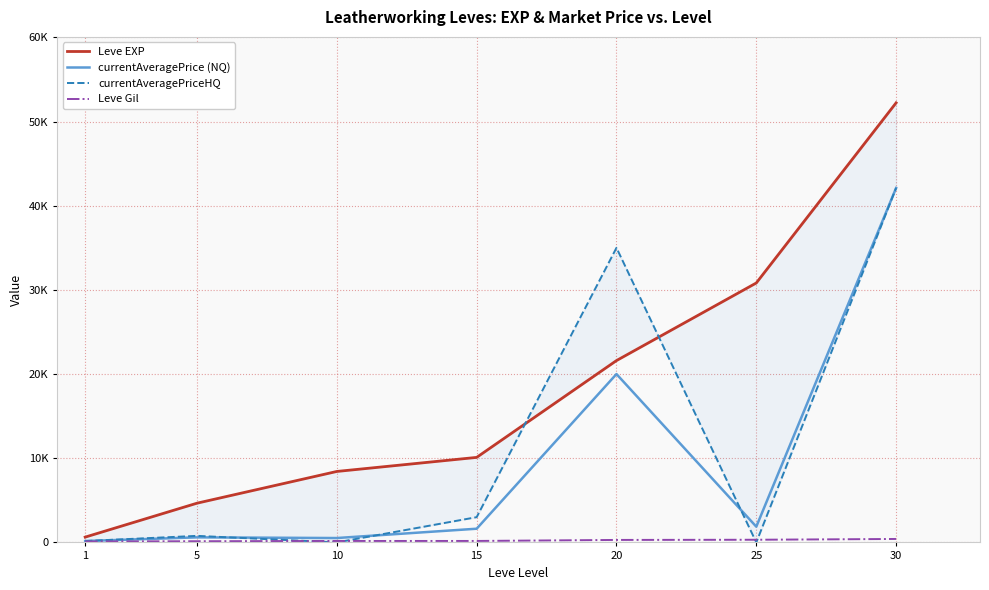

True or false: Leve Gil and Leve EXP cross at least once.

False